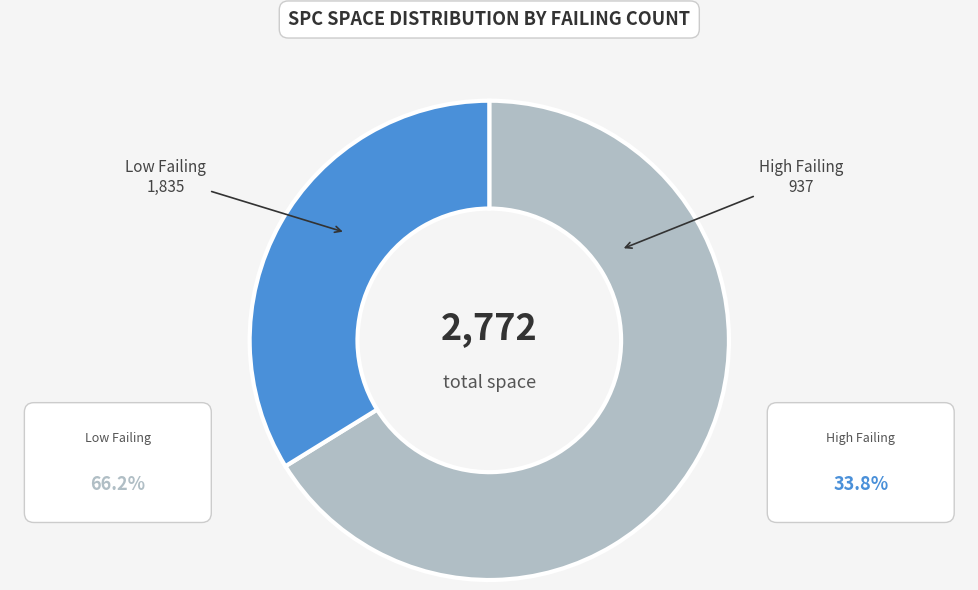

How many segments does this pie chart have?

2